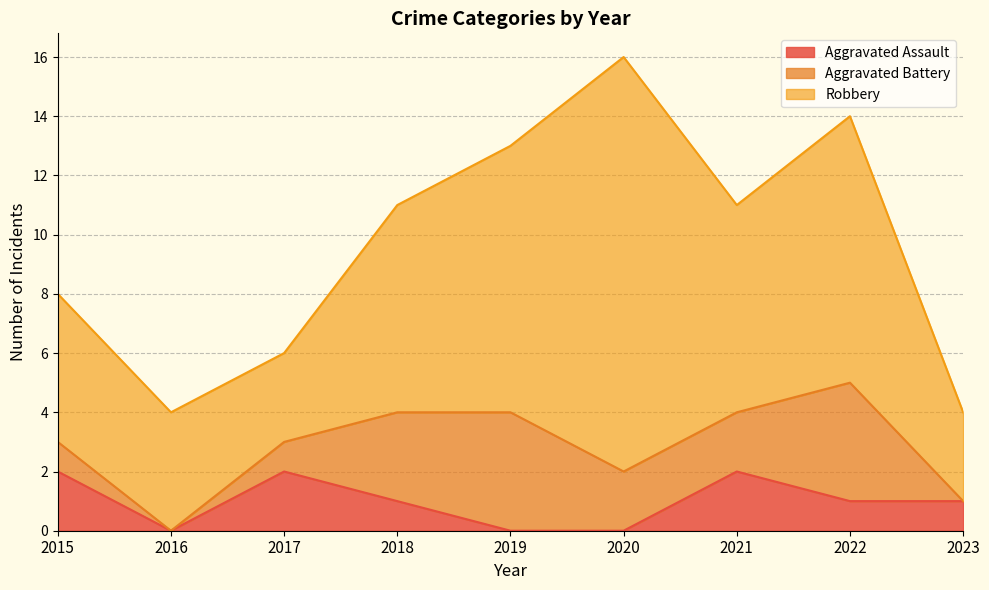

How many lines are shown in the chart?

3